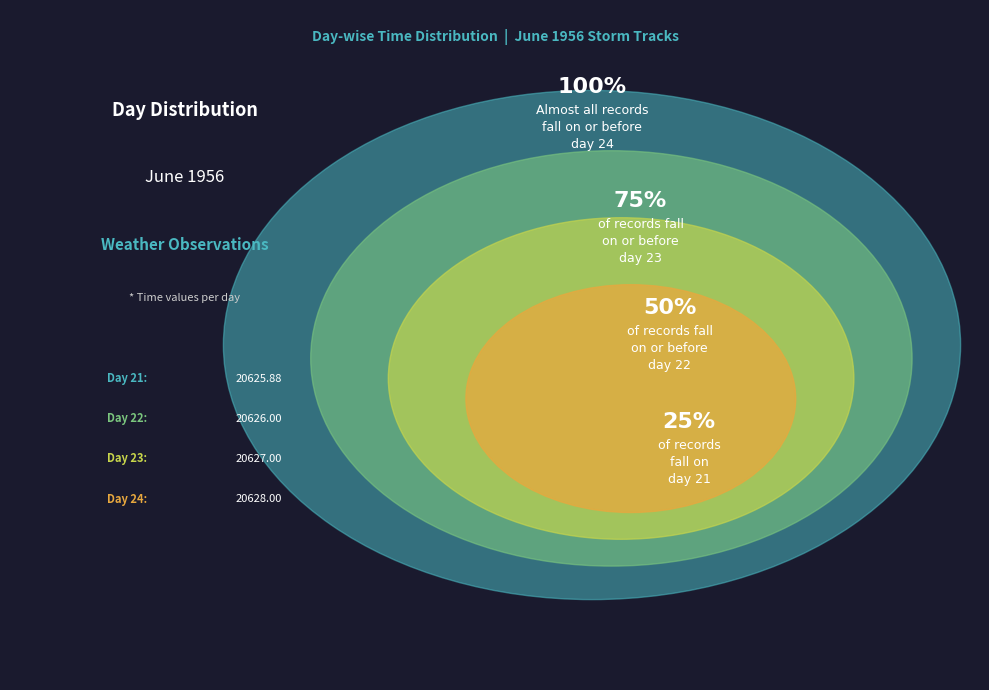

Combined, do 22 and 21 account for over 50%?

No